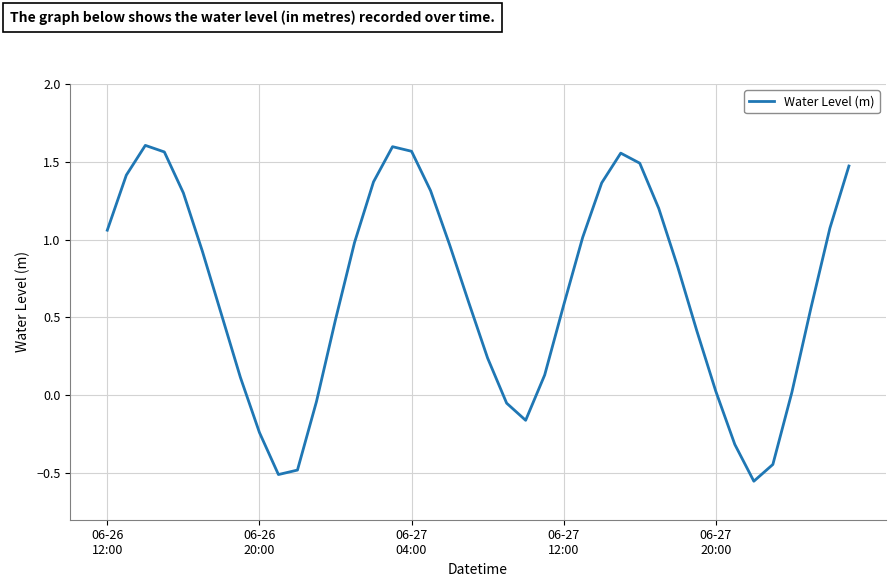

What is the difference between the maximum and minimum values?

2.2